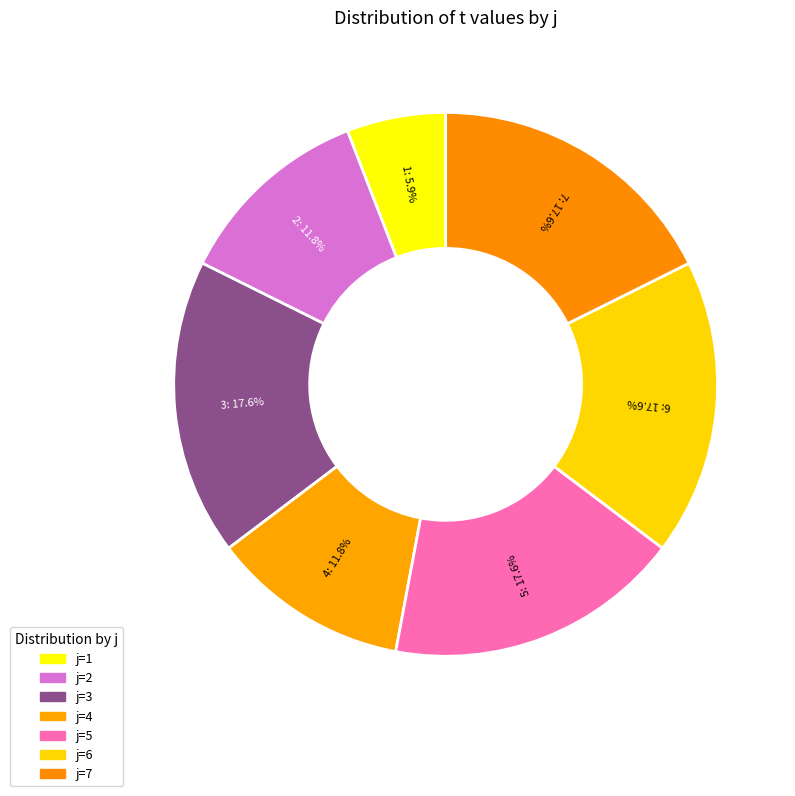

Is there any slice that represents more than half of the pie?

No